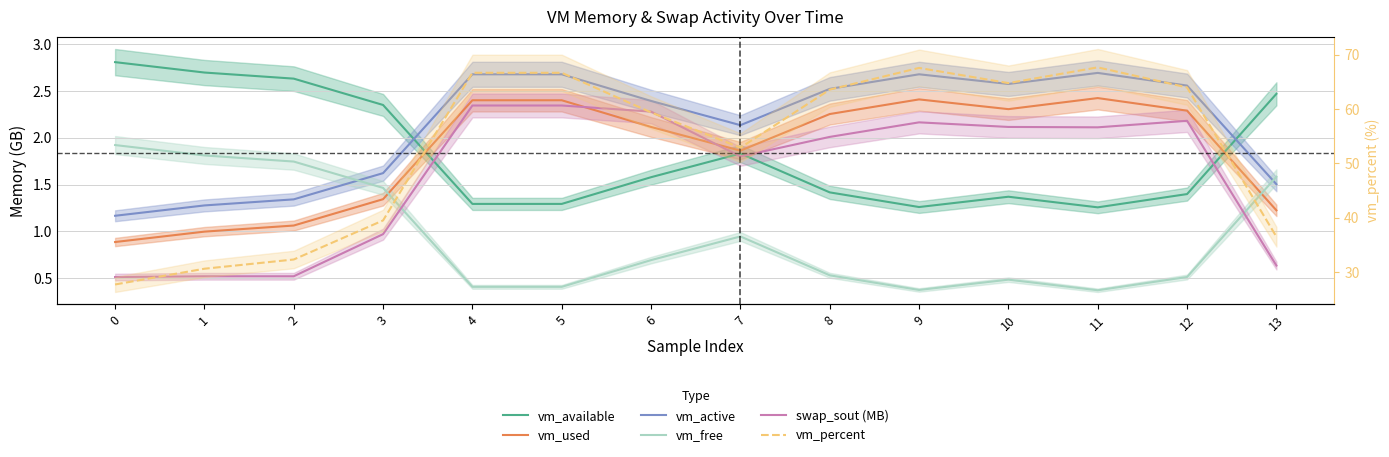

Is this an area chart (filled region under the line)?

No